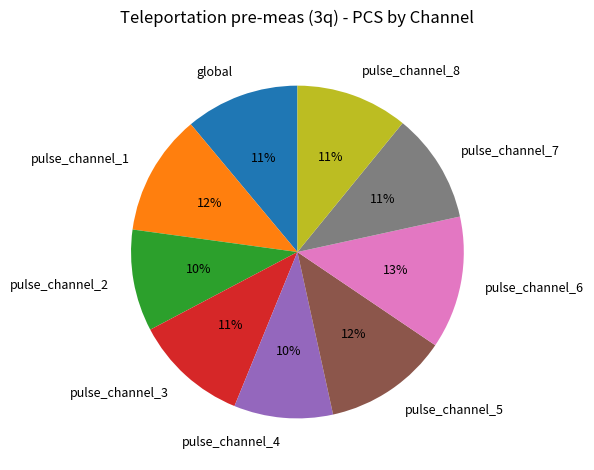

Which slice is the largest?

pulse_channel_6